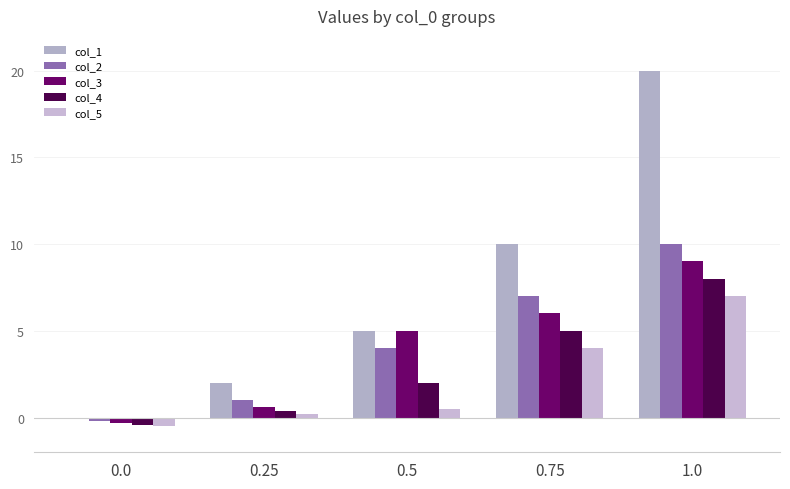

At 1.0, list the series in order from largest to smallest.

col_1, col_2, col_3, col_4, col_5